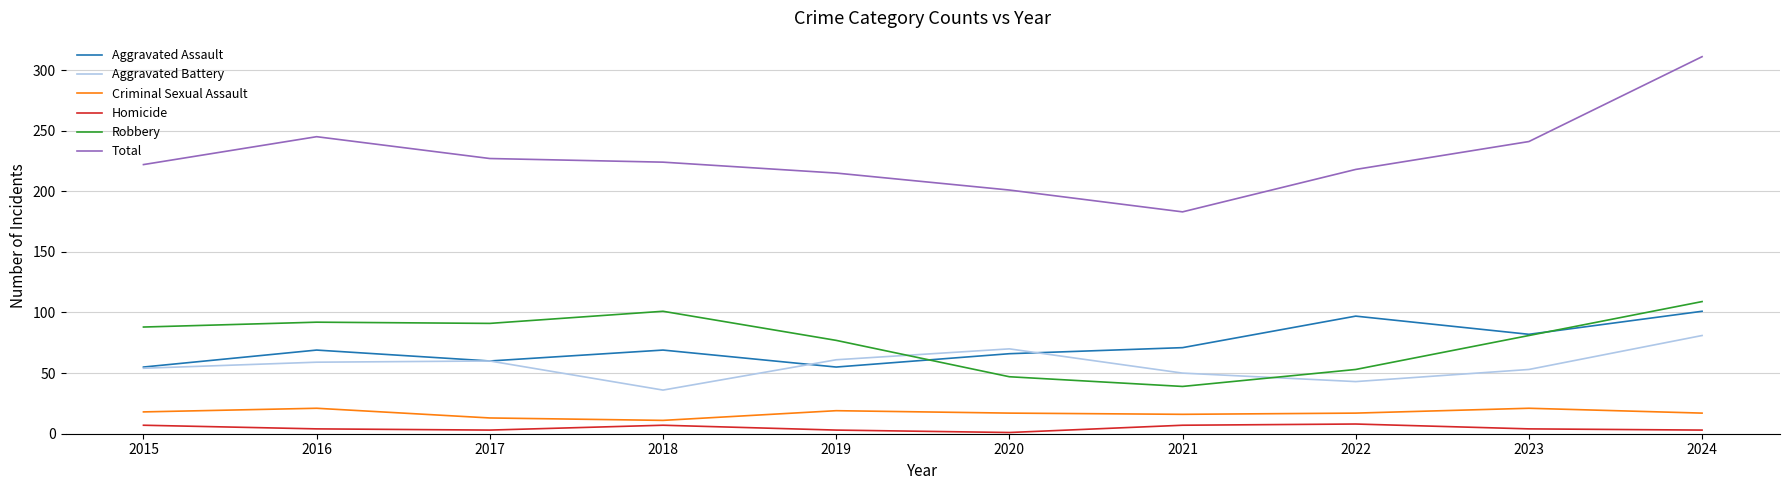

What is the greatest value displayed?

311